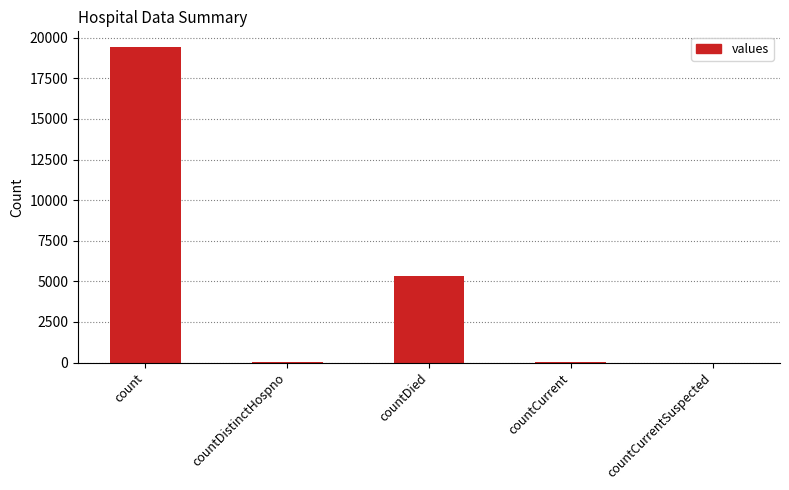

What value does the data have at countDistinctHospno?

38